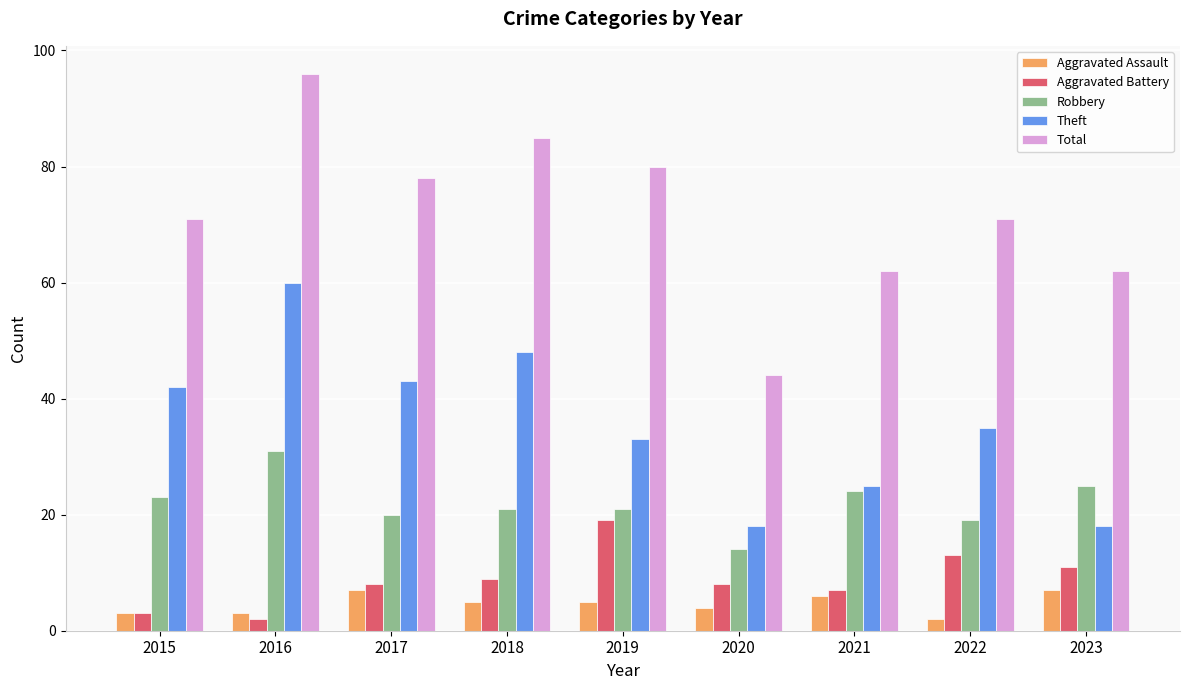

What is the difference between the maximum and second lowest values in the Total series?

34